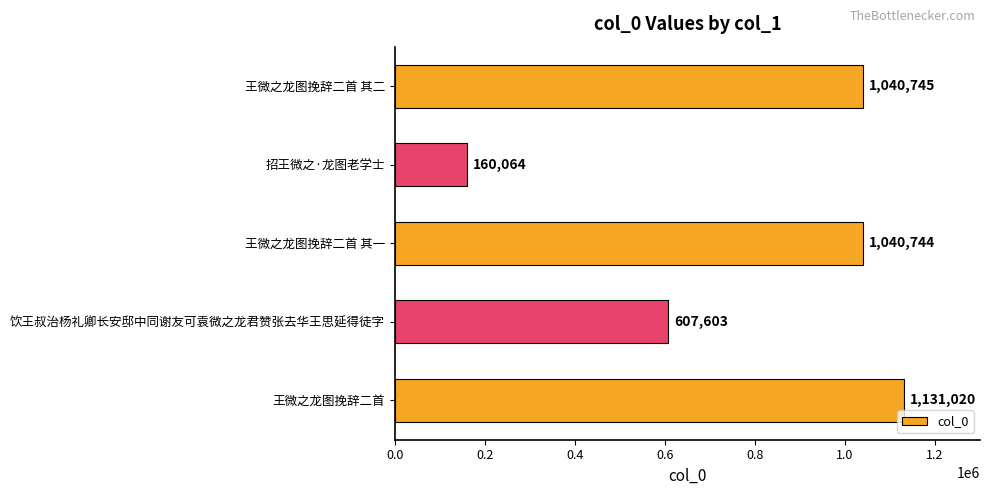

How many values are below 1040744?

2